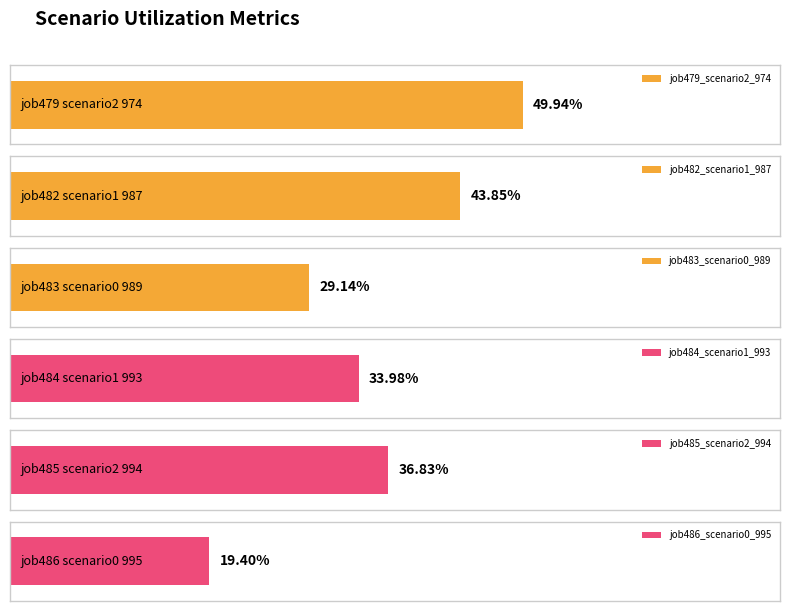

What are all the series names shown in the legend?

job479_scenario2_974, job482_scenario1_987, job483_scenario0_989, job484_scenario1_993, job485_scenario2_994, job486_scenario0_995